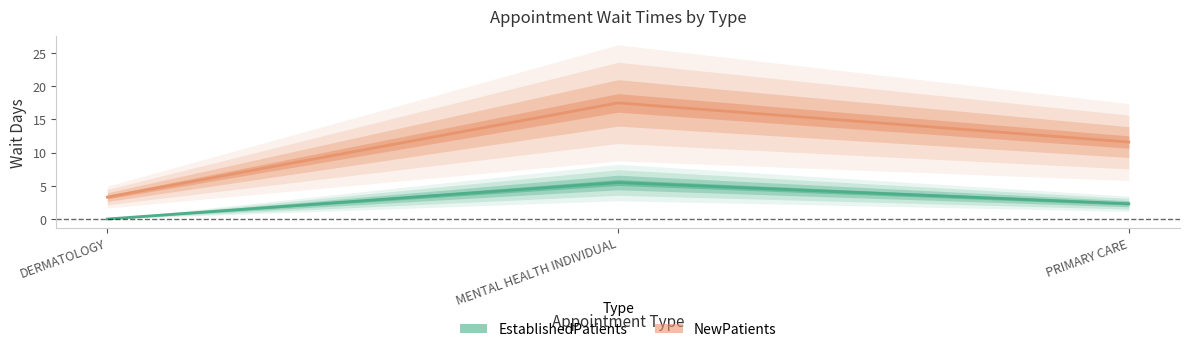

Where is NewPatients nearest to the value 10?

PRIMARY CARE